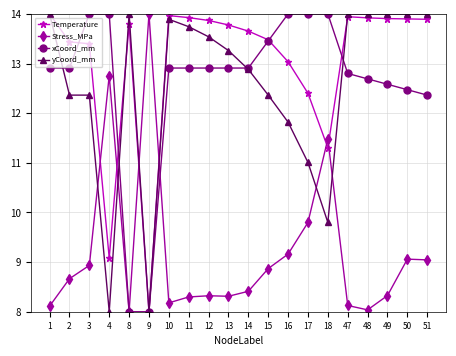

What is the value of the Temperature point at the 18th from the left?

13.9